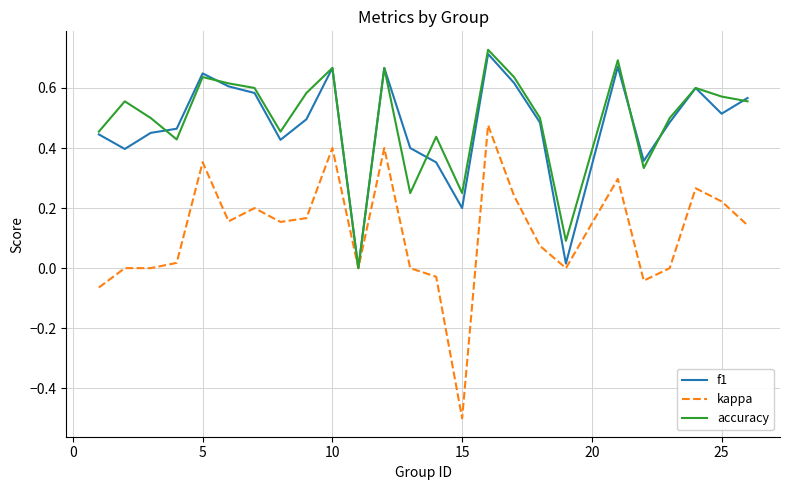

Is this an area chart (filled region under the line)?

No